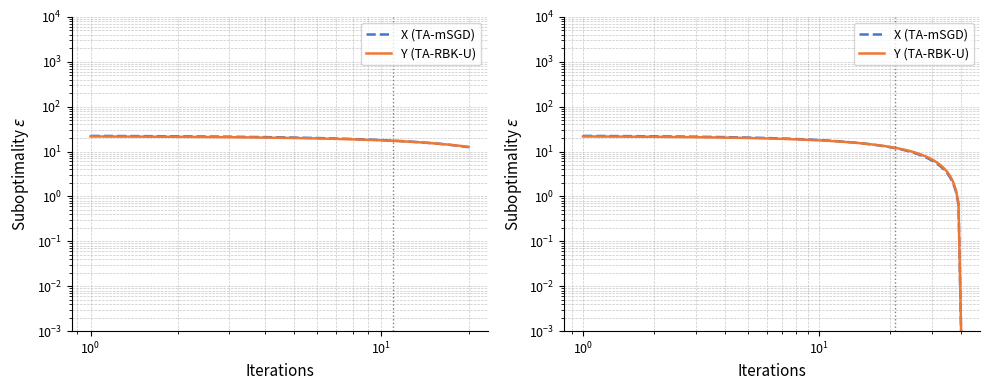

Is the value of Y (TA-RBK-U) at 9 greater than the value of X (TA-mSGD) at 25?

Yes